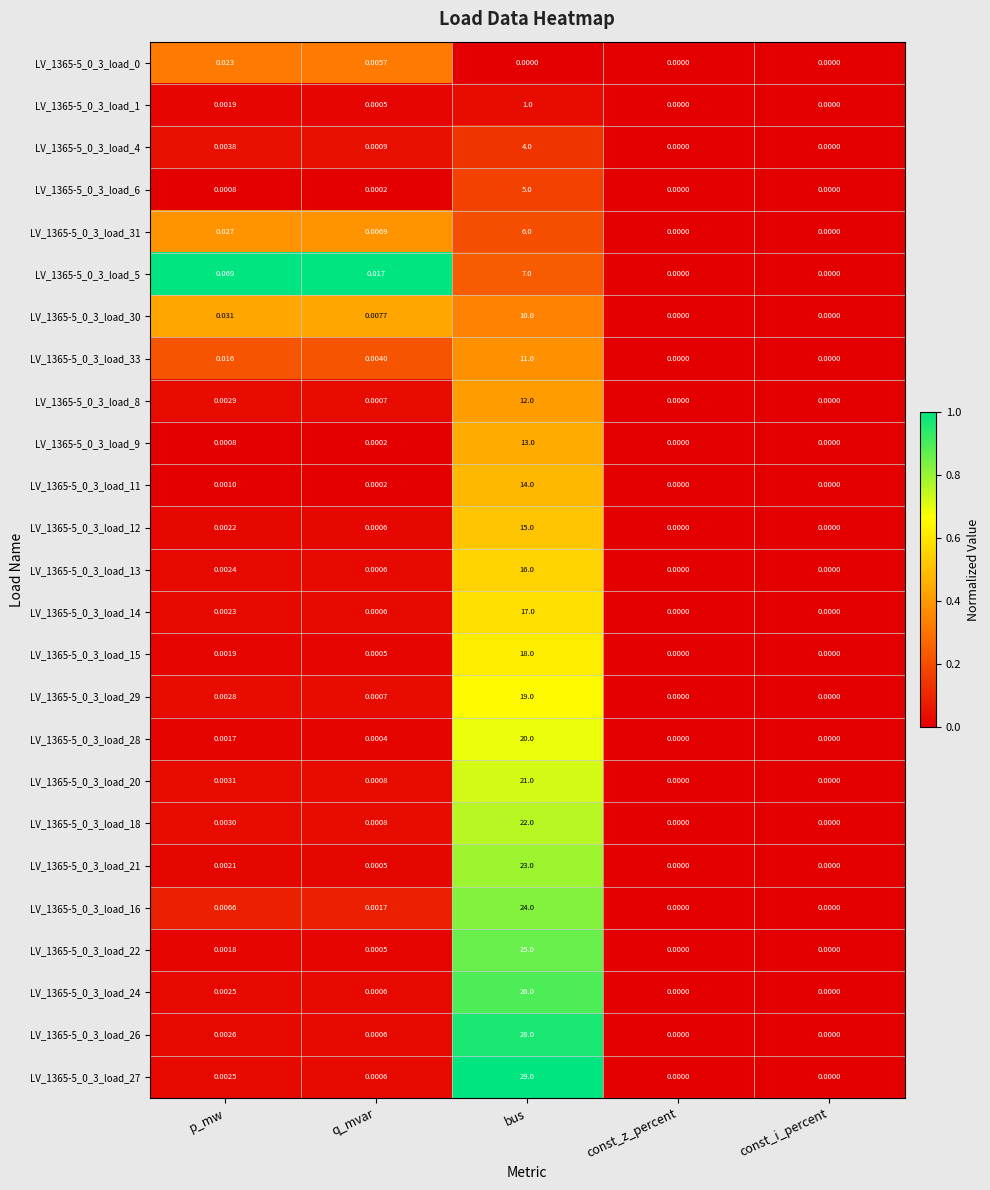

Which label corresponds to the largest value in the chart?

bus